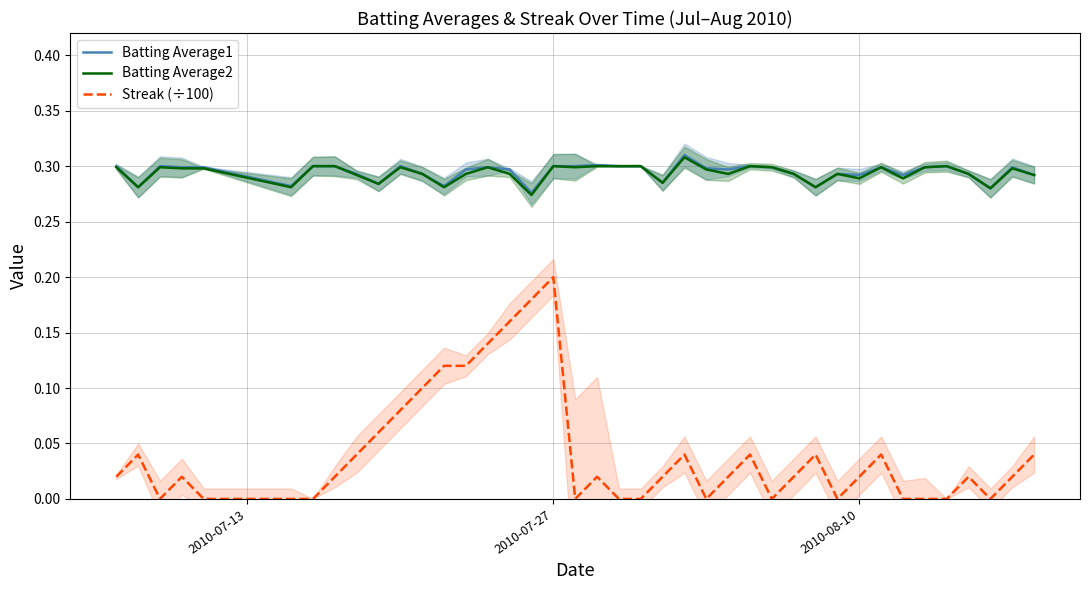

What are all the series names shown in the legend?

Batting Average1, Batting Average2, Streak (÷100)